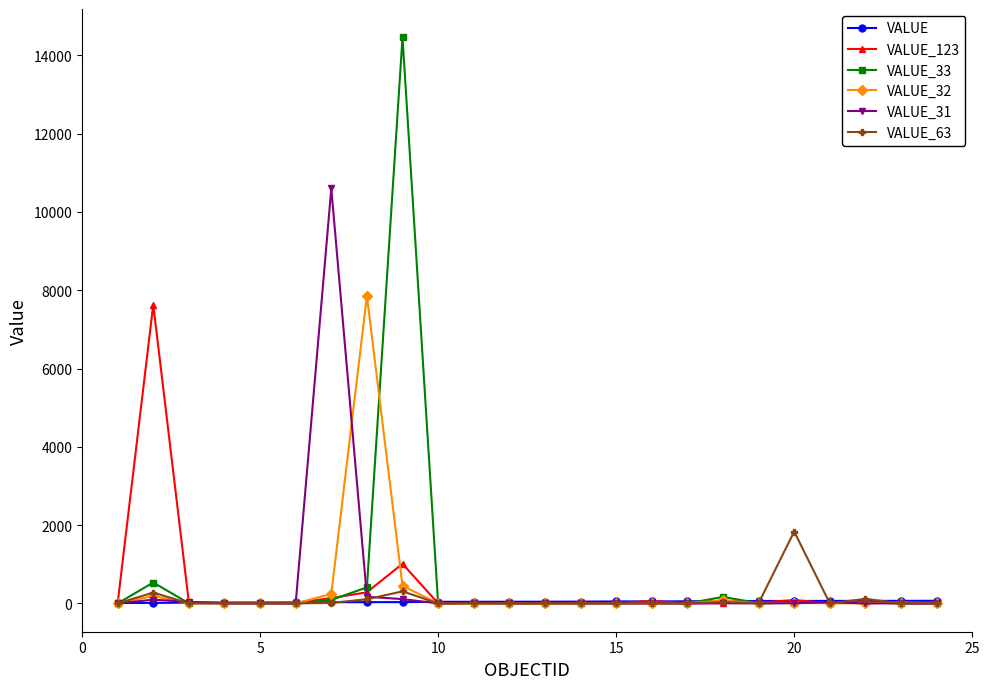

At how many categories does at least one series exceed 5880?

4